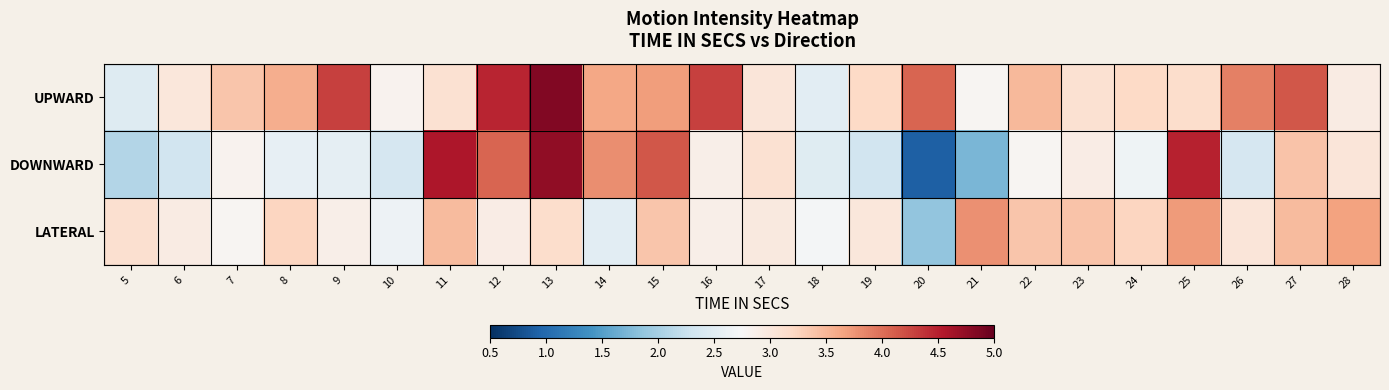

What is the total value across all series at 28?

9.6